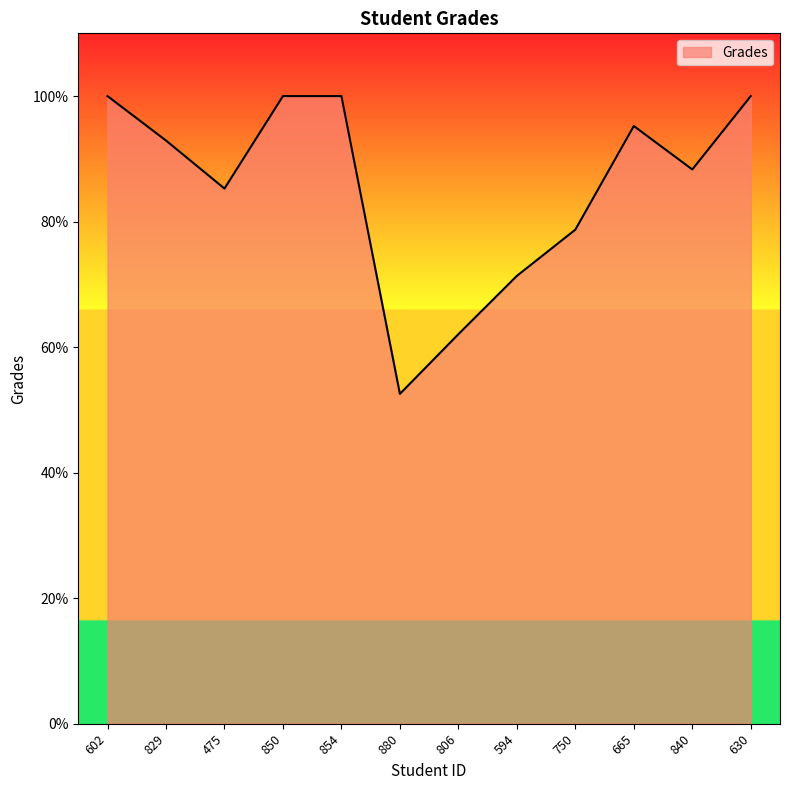

What position from the right is 594?

5